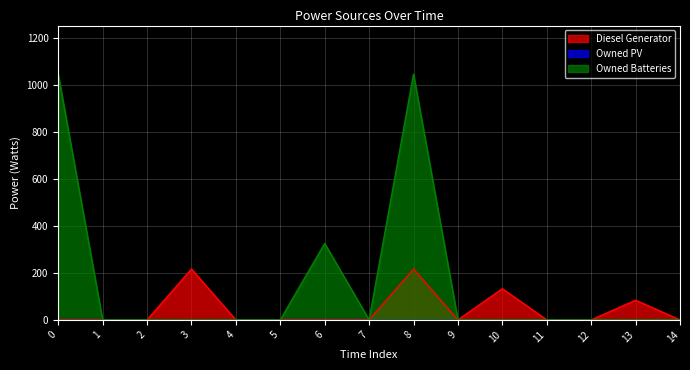

Reading left to right, extract all data points from this chart.

Diesel Generator: 0	0	0	217	0	0	0	0	217	0	133	0	0	84	0
Owned Batteries: 1048	0	0	0	0	0	326	0	1048	0	0	0	0	0	0